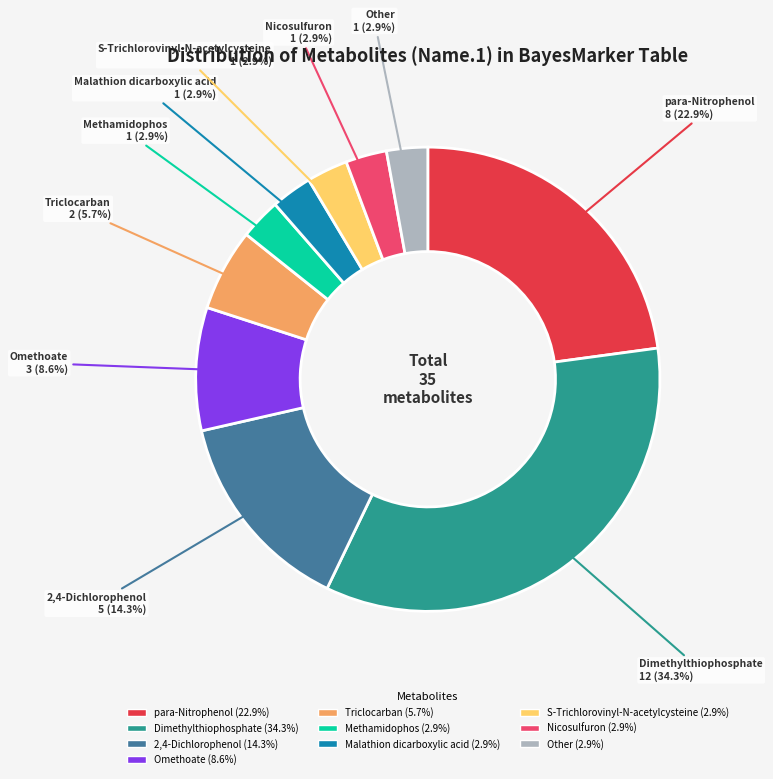

Does Malathion dicarboxylic acid account for over 50% of the chart?

No